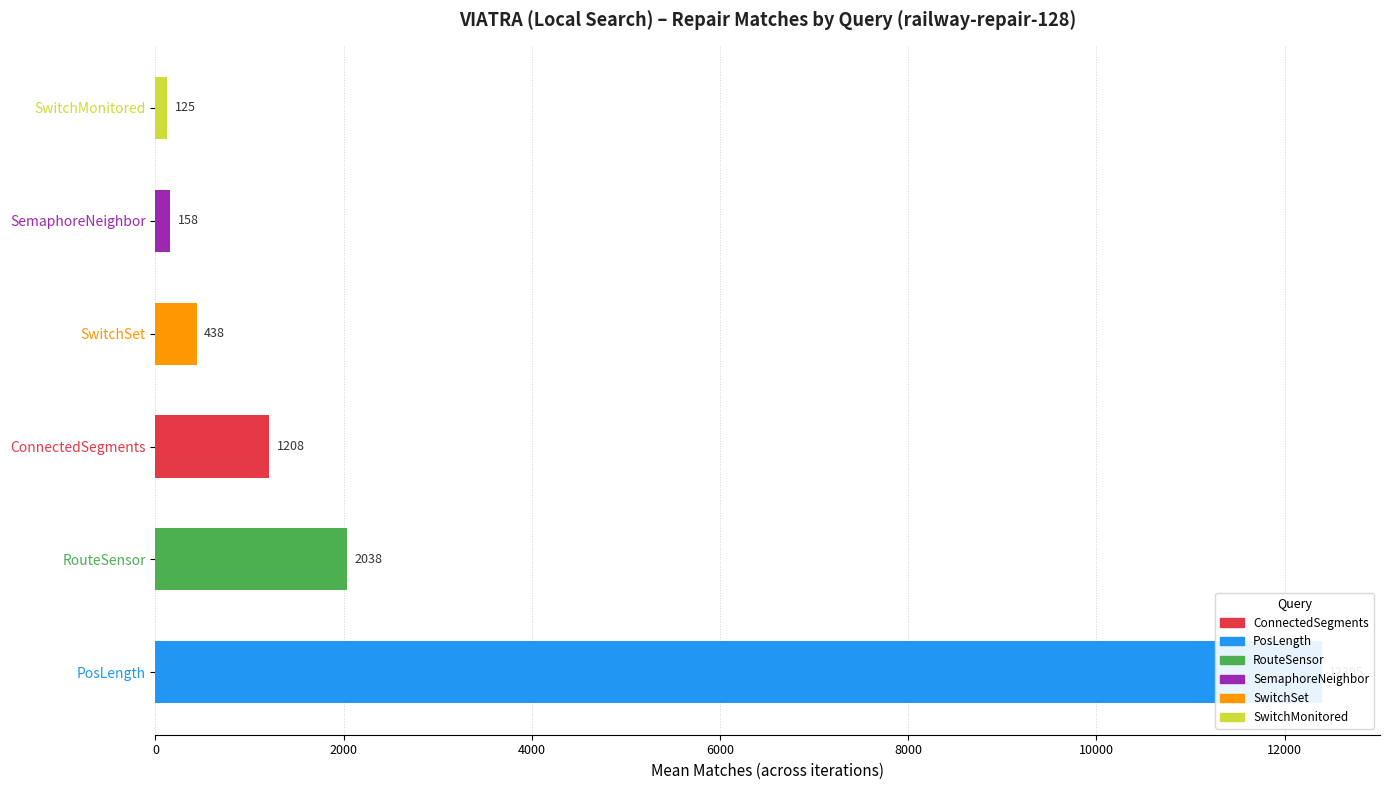

How many bars are there in each group?

6